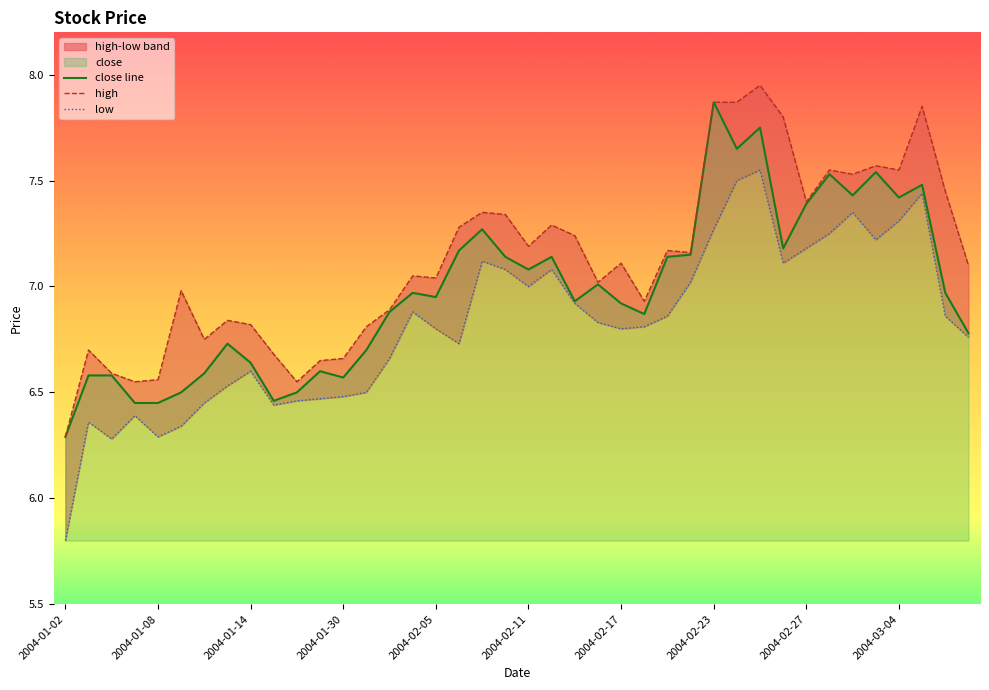

At which label does close line reach its minimum?

2004-01-02